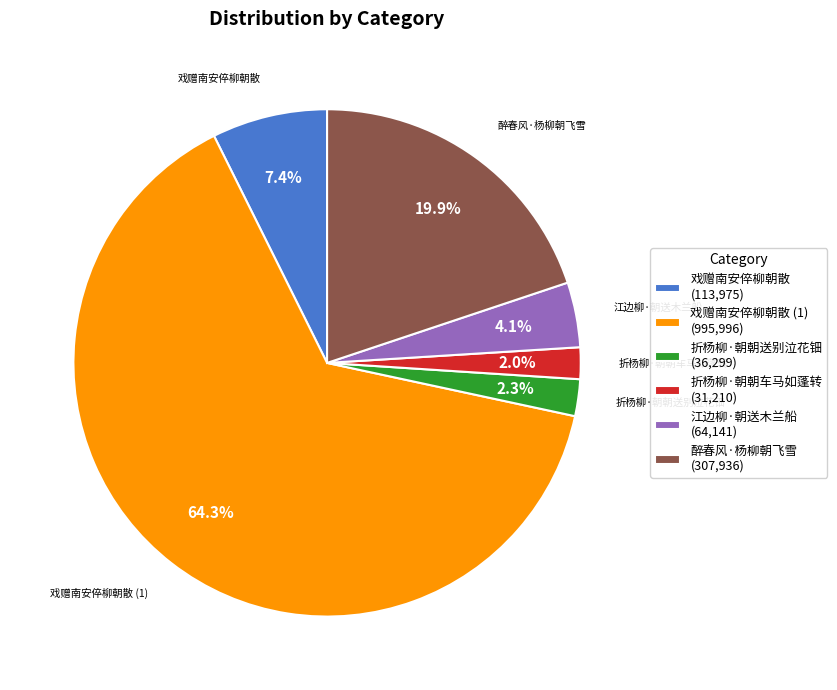

Approximately how many times larger is the value at 江边柳·朝送木兰船 (64,141) compared to 戏赠南安倅柳朝散 (113,975)?

0.6